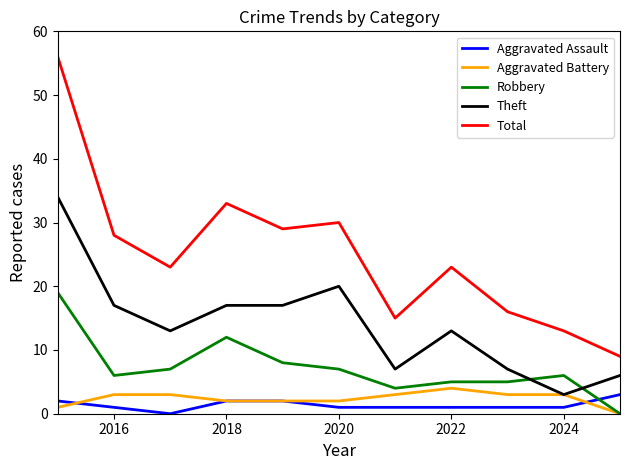

What is the average value of the Aggravated Assault series?

1